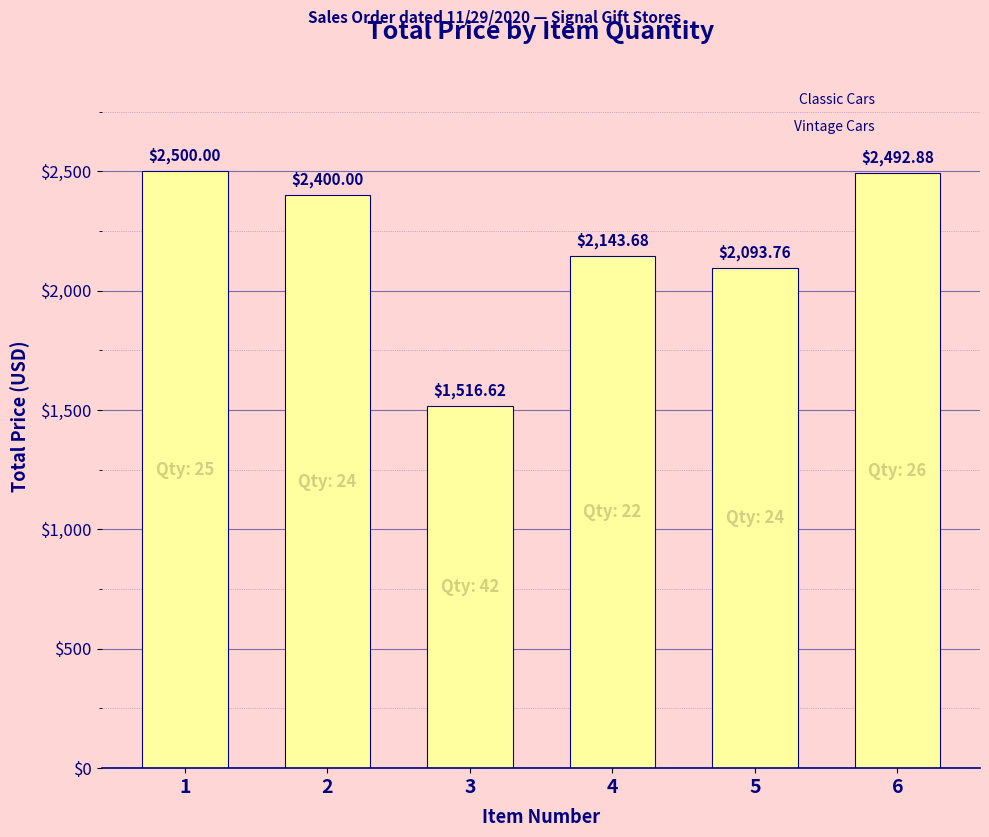

The value at 2 is 2400.0. True or false?

True